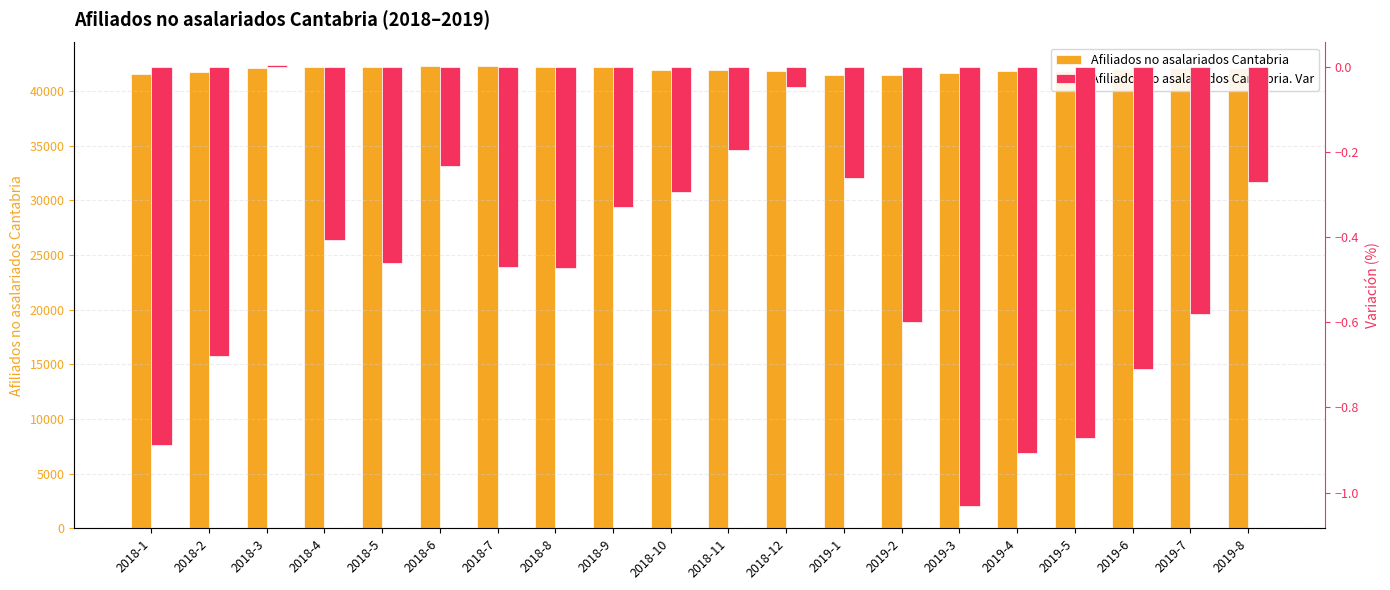

Does the chart contain any negative values?

Yes